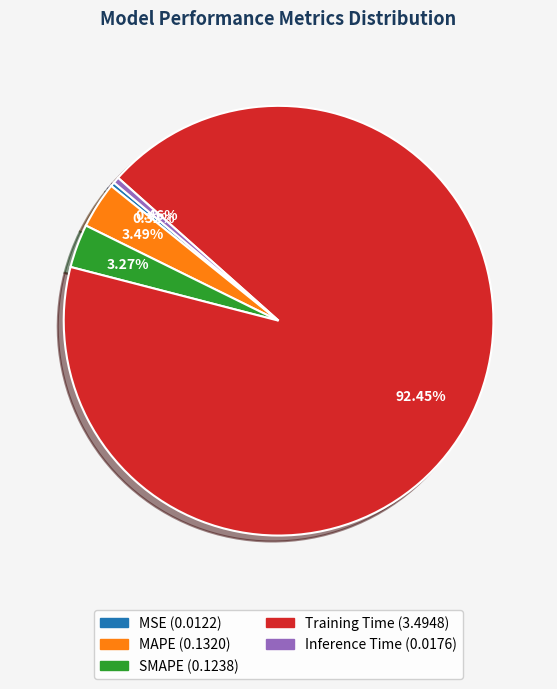

What percentage do SMAPE and Inference Time together represent?

3.7%